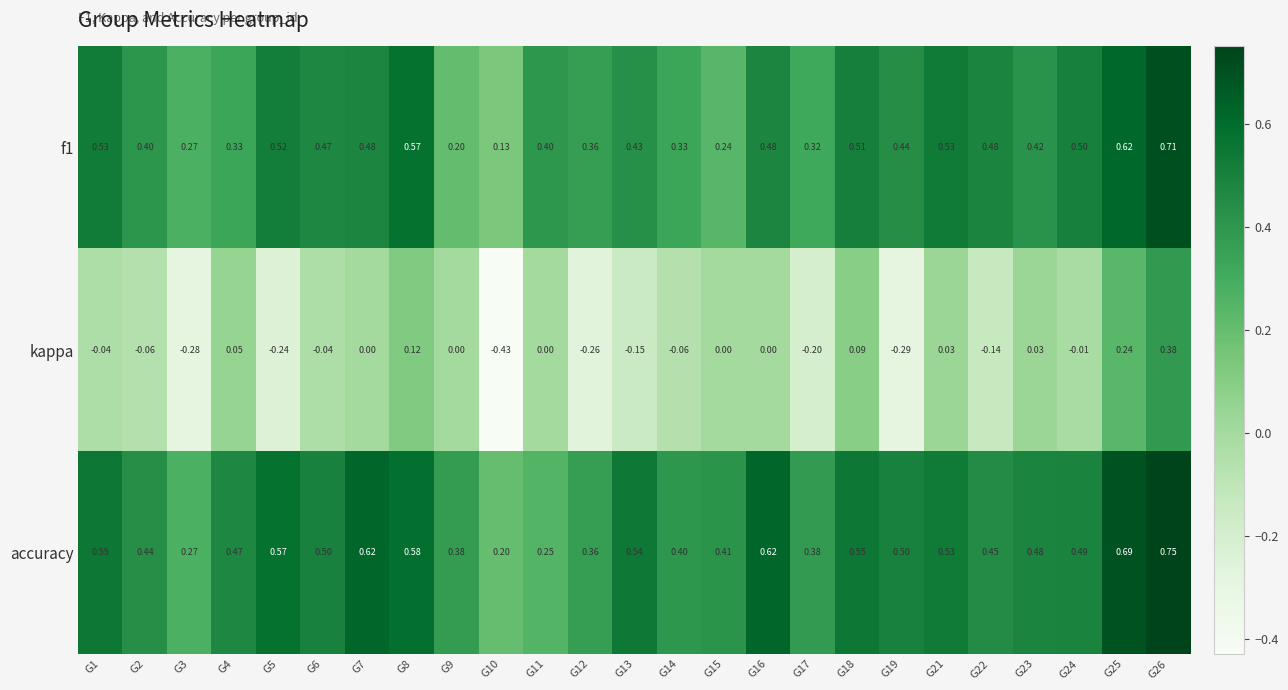

At G13, list the series in order from smallest to largest.

kappa, f1, accuracy